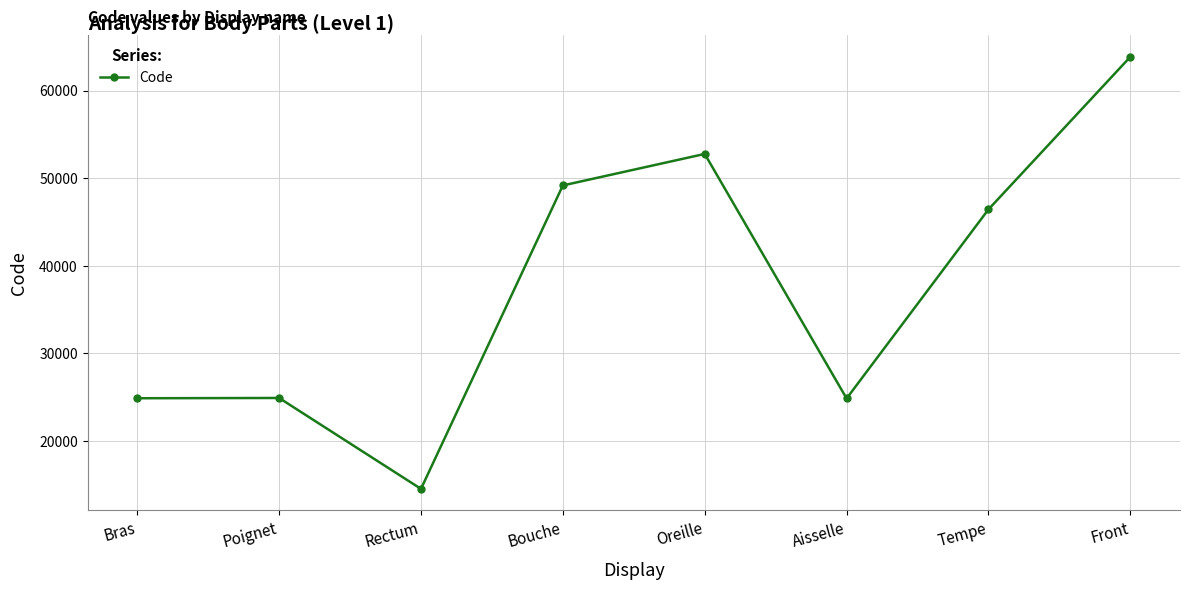

How many distinct data groups are displayed?

1